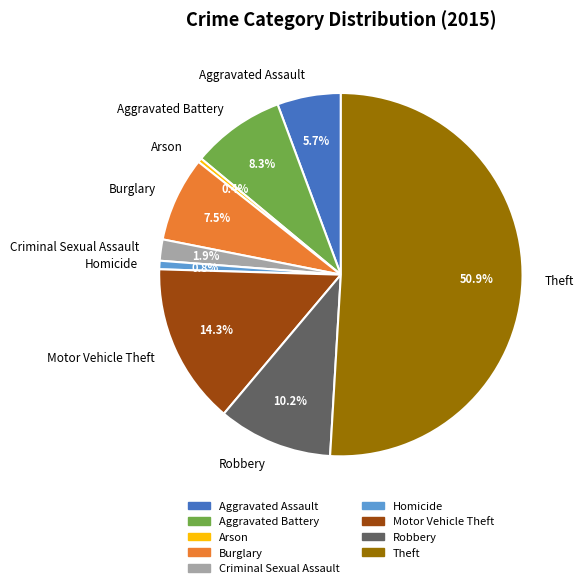

What is the largest slice in the pie chart?

Theft